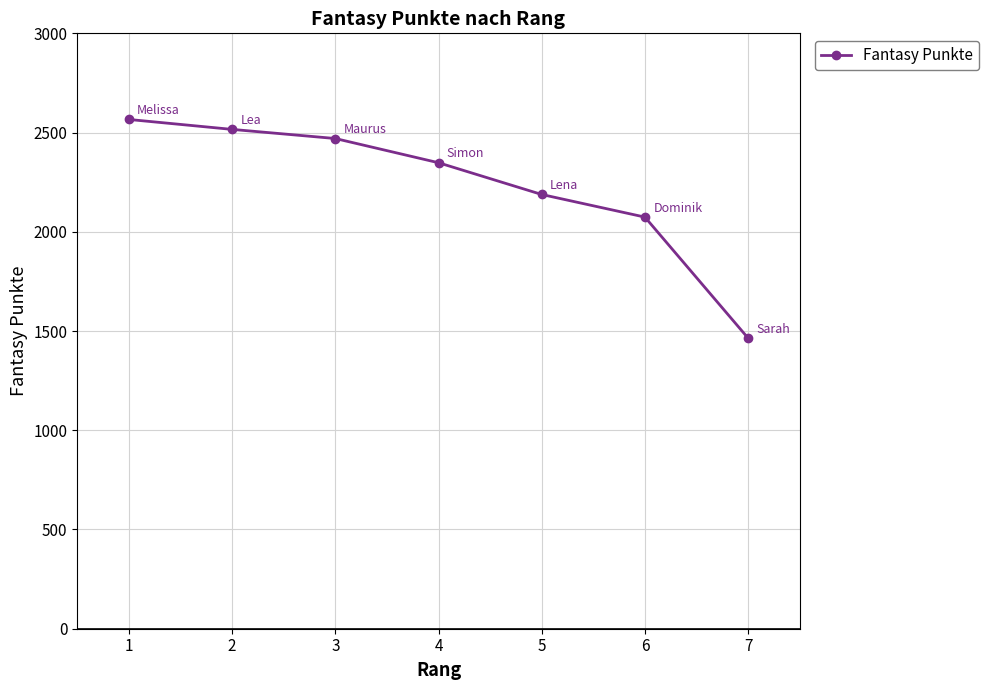

Which category has the highest value across all series?

1